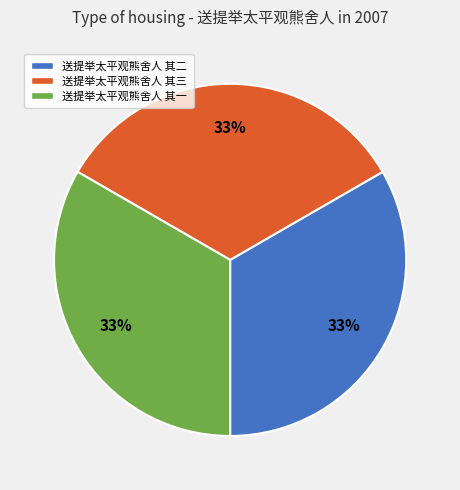

Is there any slice that represents more than half of the pie?

No